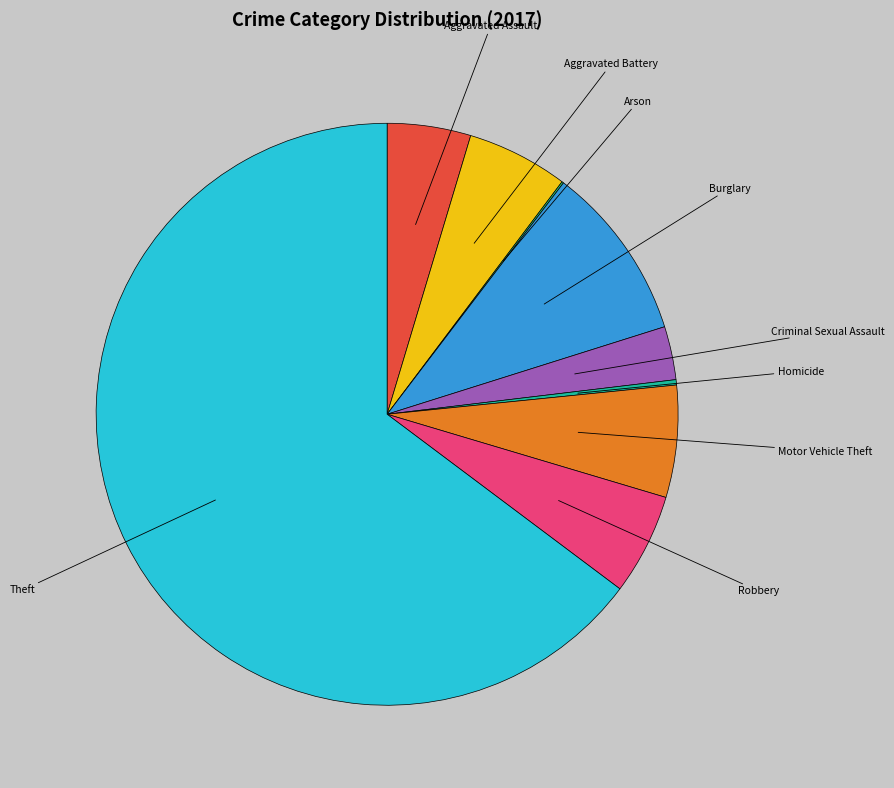

Does any single category account for the majority?

Yes